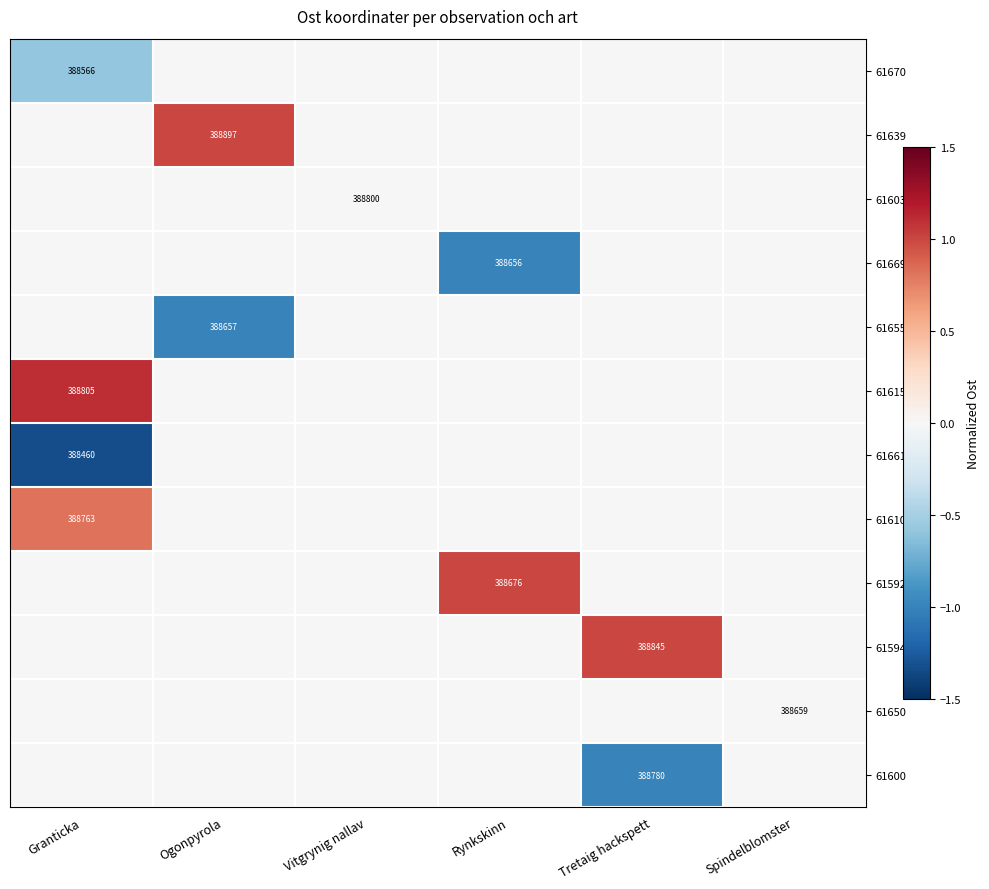

How many series are shown in this chart?

12